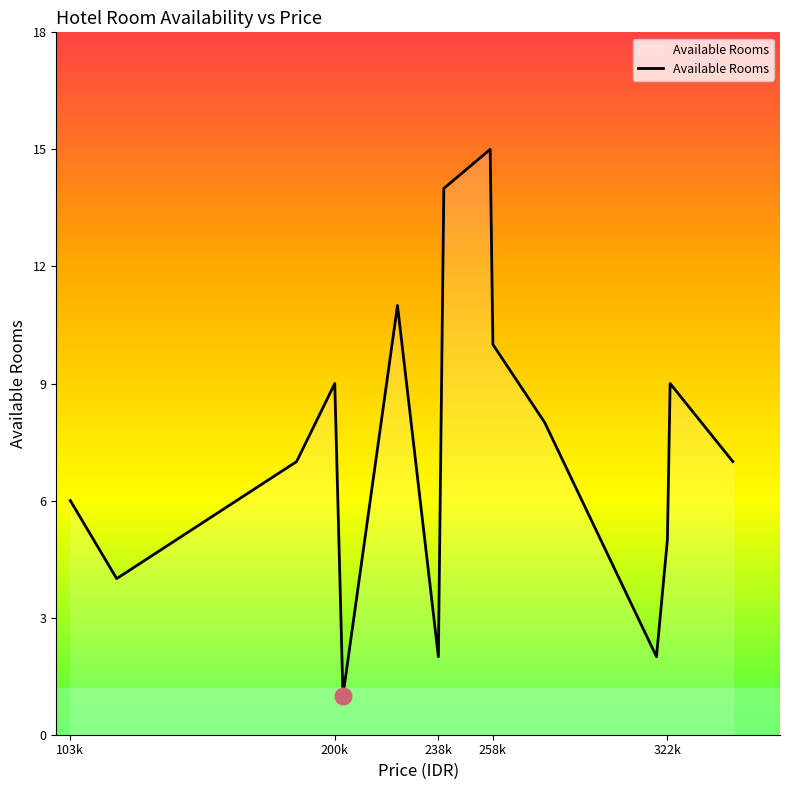

What is the difference between the maximum and minimum values?

14